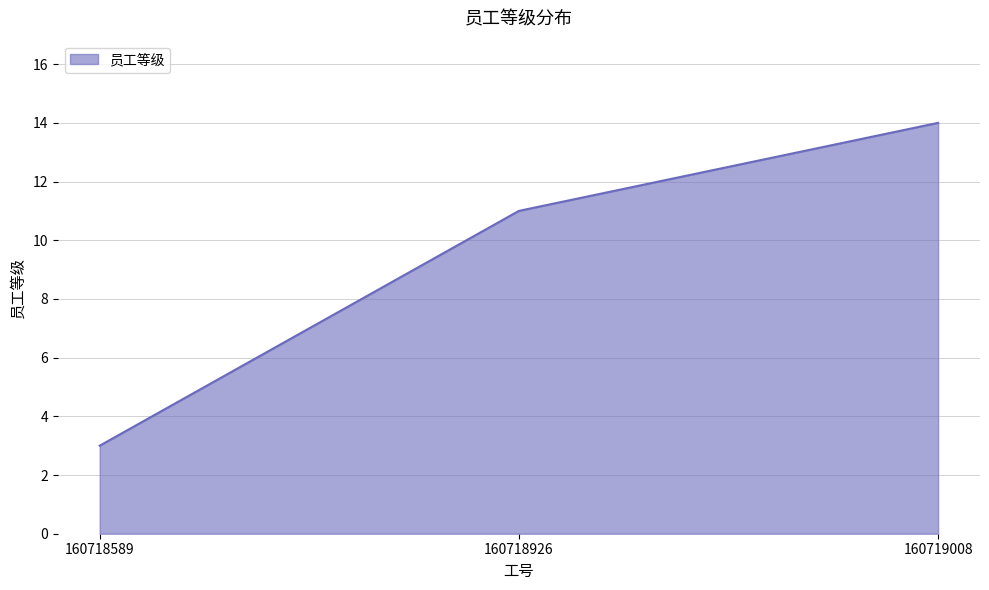

What is the minimum value shown in the chart?

3